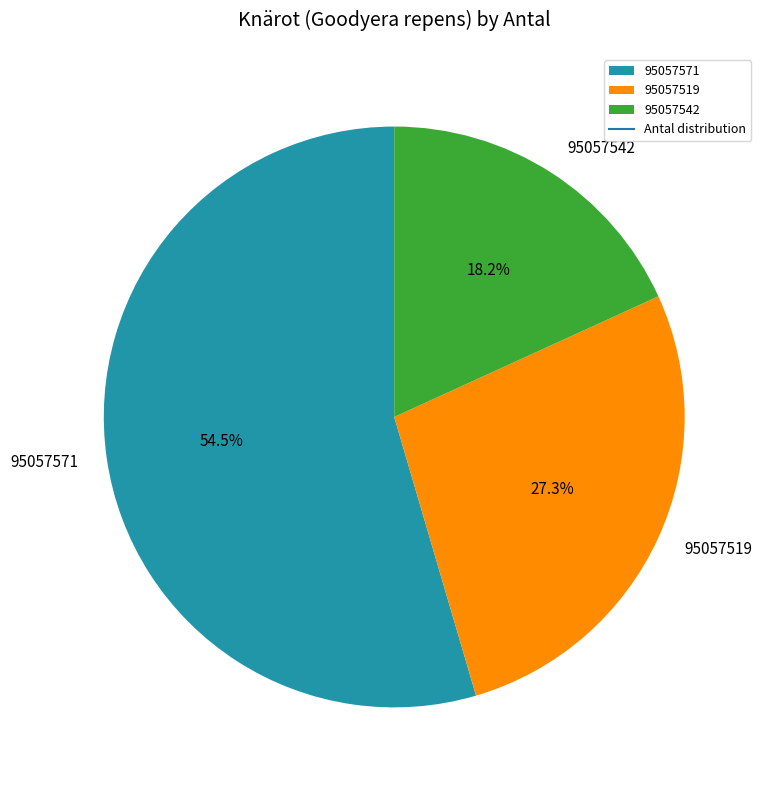

To the nearest percent, what percentage of the pie is 95057519?

27%